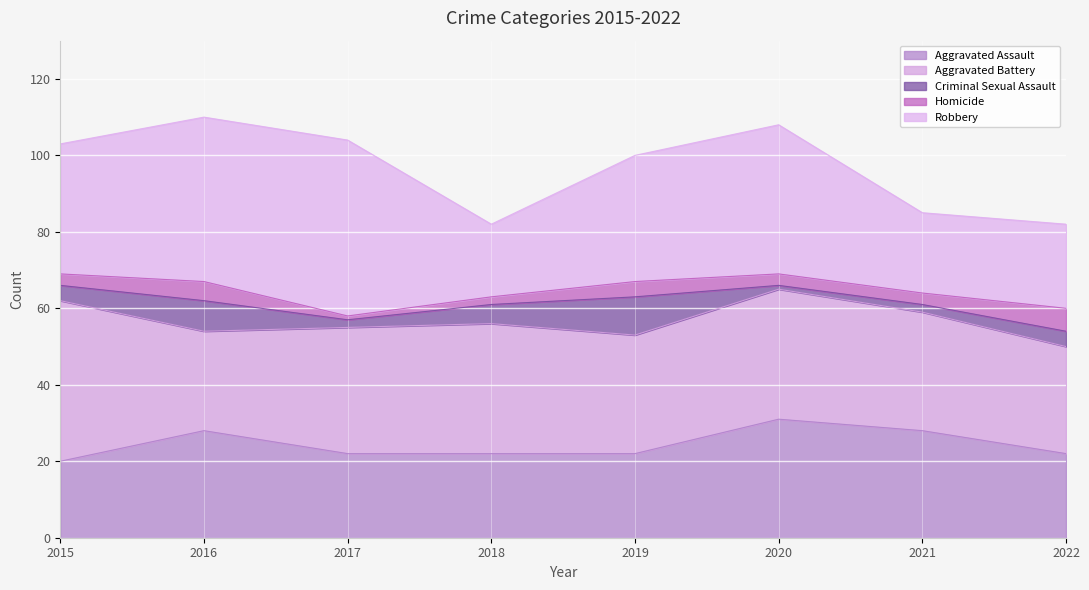

At which category does Aggravated Battery reach its first local peak?

2018